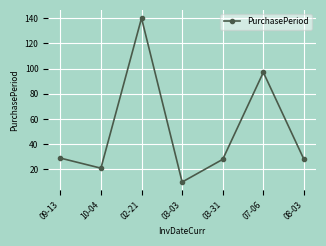

What position from the right is 07-06?

2